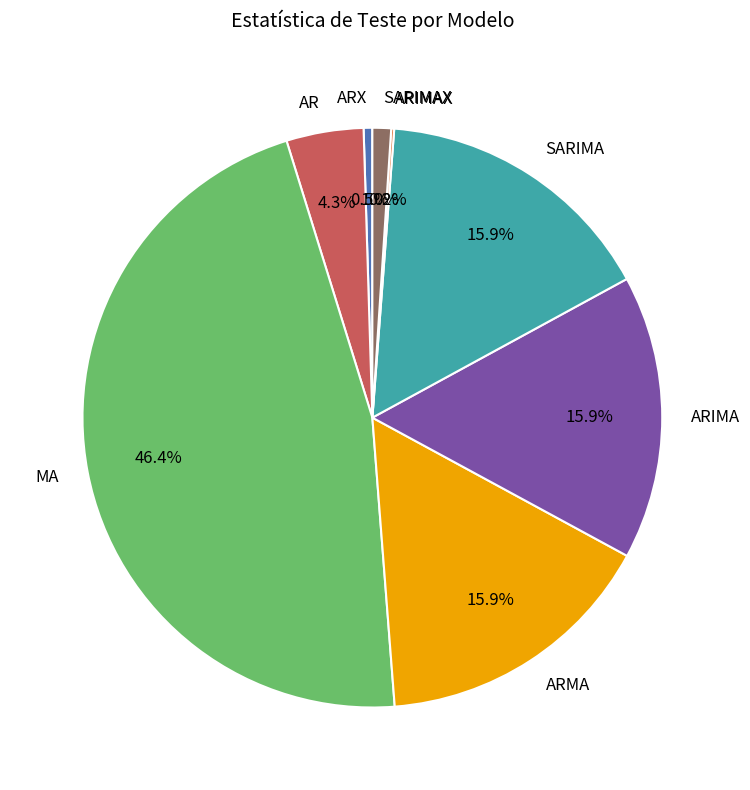

The ARMA slice represents 16% of the pie. True or false?

True